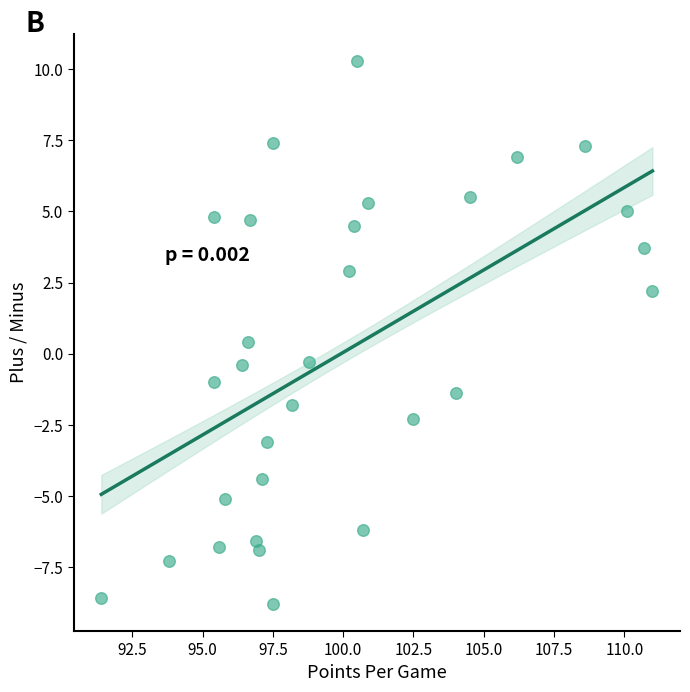

What is the range of X values (max minus min)?

19.6